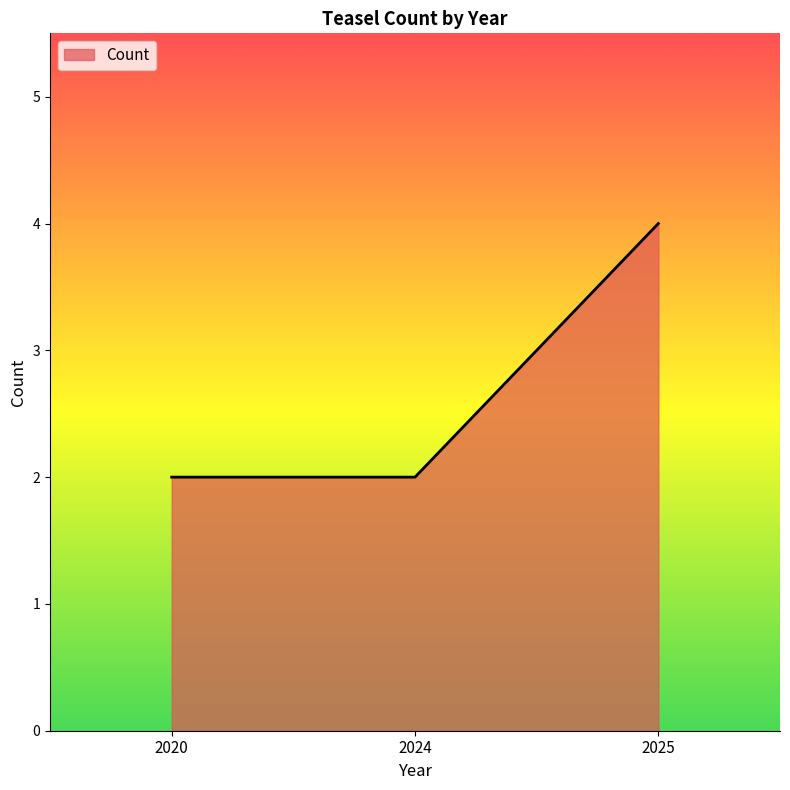

Approximately how many times larger is the value at 2024 compared to 2020?

1.0